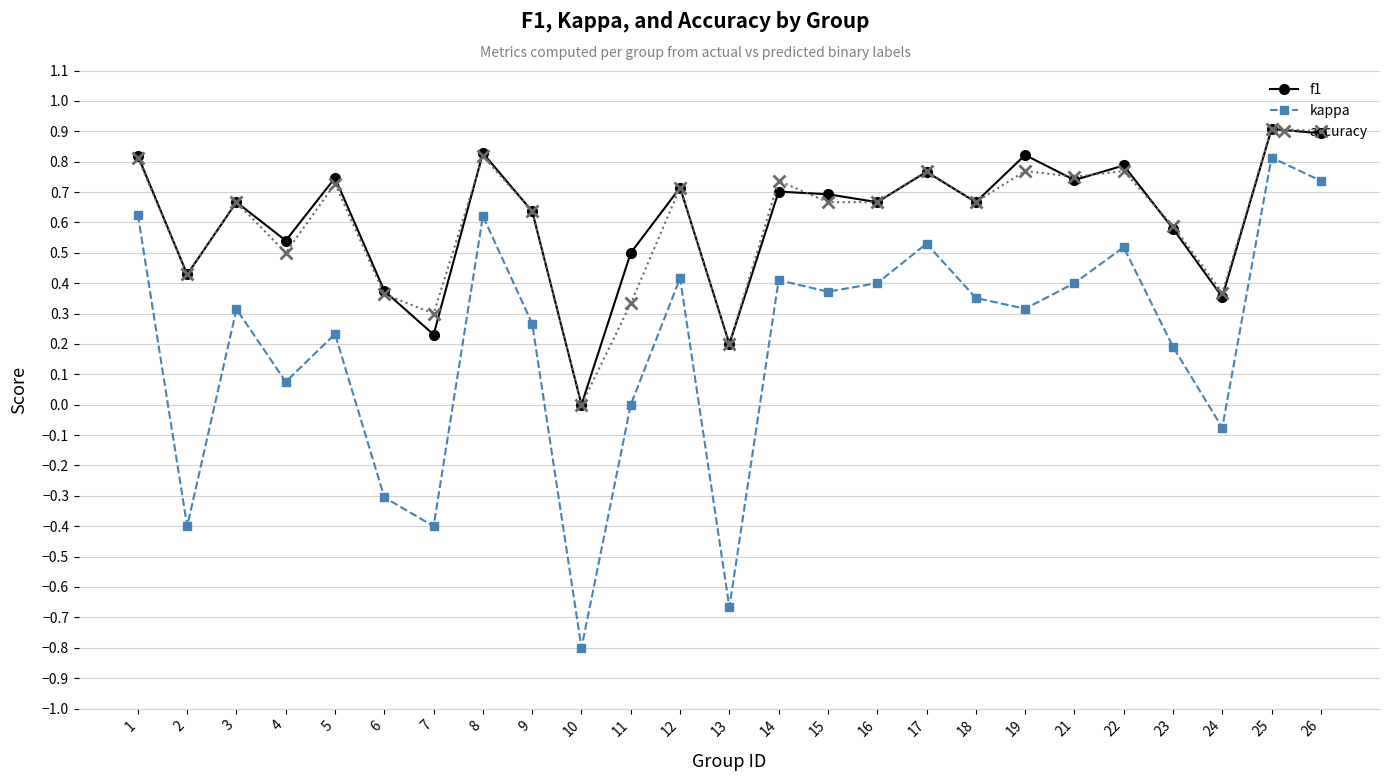

Is it true that f1 equals 0.1 at 4?

False